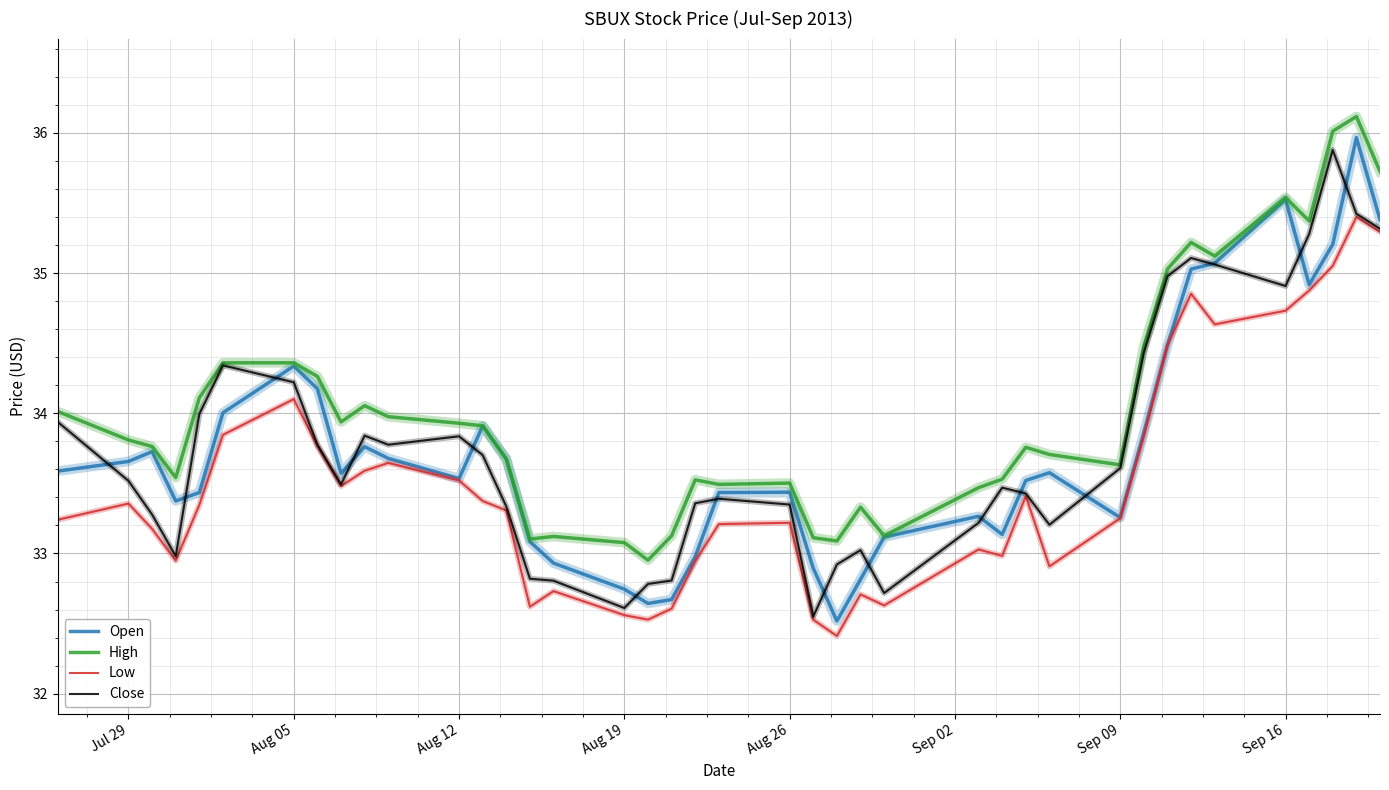

True or false: Low and High intersect in this chart.

False